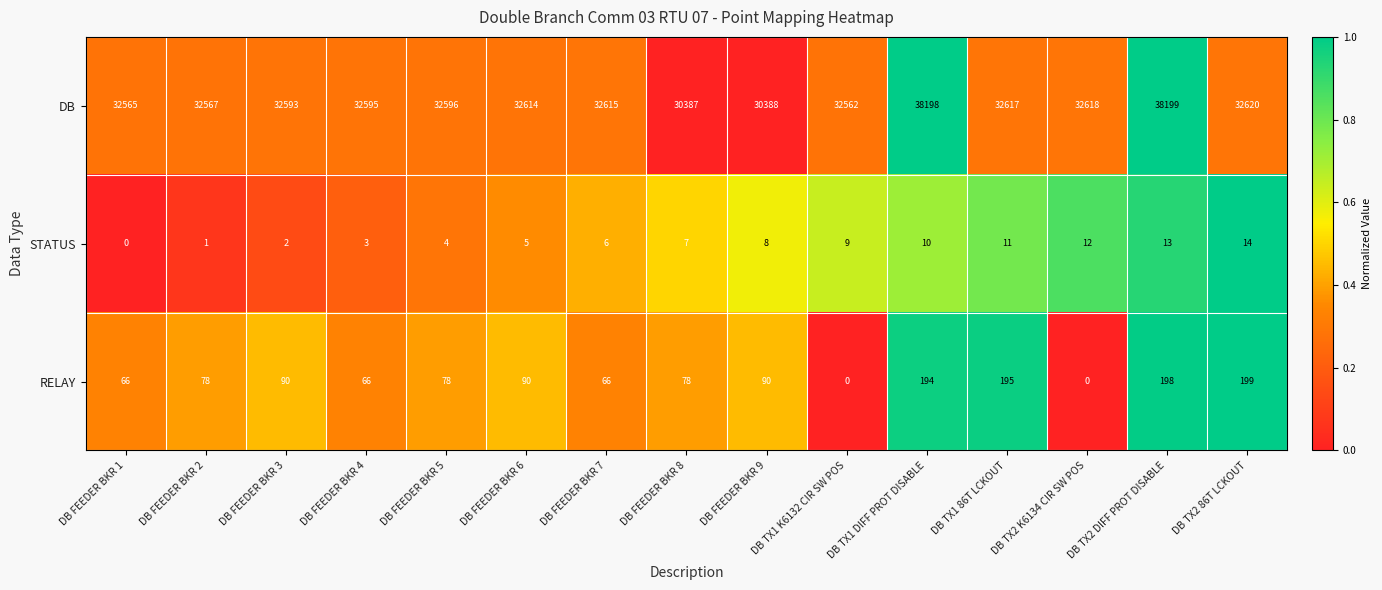

What is the spread (max minus min) of values at DB FEEDER BKR 9?

30380